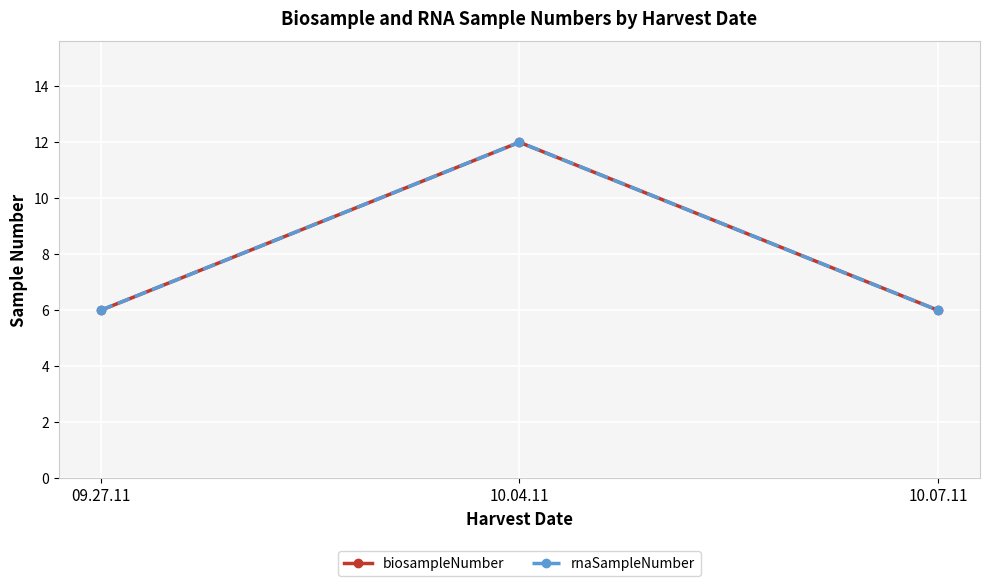

Reading left to right, extract all data points from this chart.

biosampleNumber: 6	12	6
rnaSampleNumber: 6	12	6